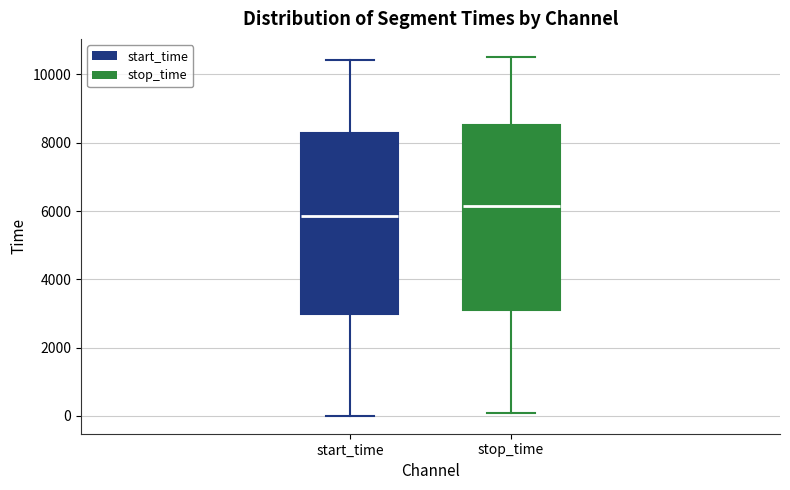

Reading left to right, transcribe this box plot: for each box, give where its median line is, the range the box spans, and where its two whiskers end, as read against the y-axis. The values are not printed on the chart, so give them approximately, as read against the axis.

start_time: median 5800, box 3000 to 8200, whiskers 0 to 10400
stop_time: median 6200, box 3000 to 8600, whiskers 0 to 10600